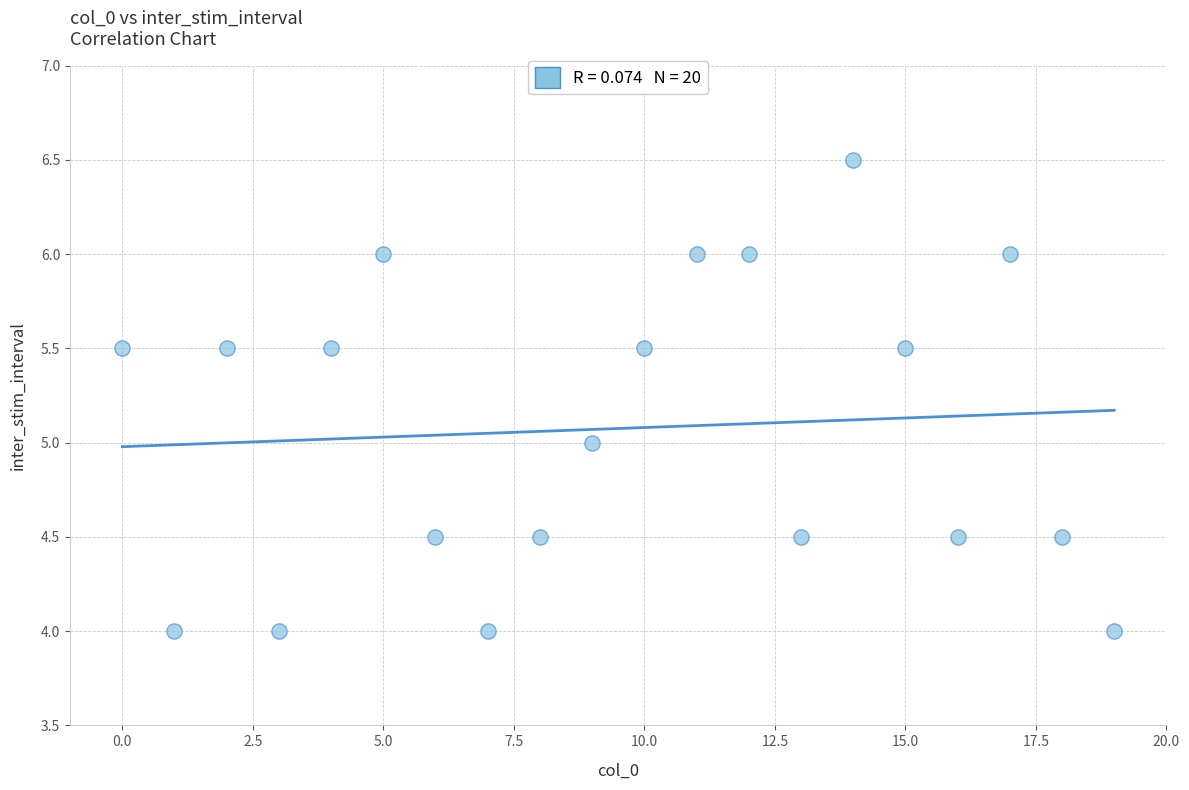

What is the range of Y values (max minus min)?

2.5